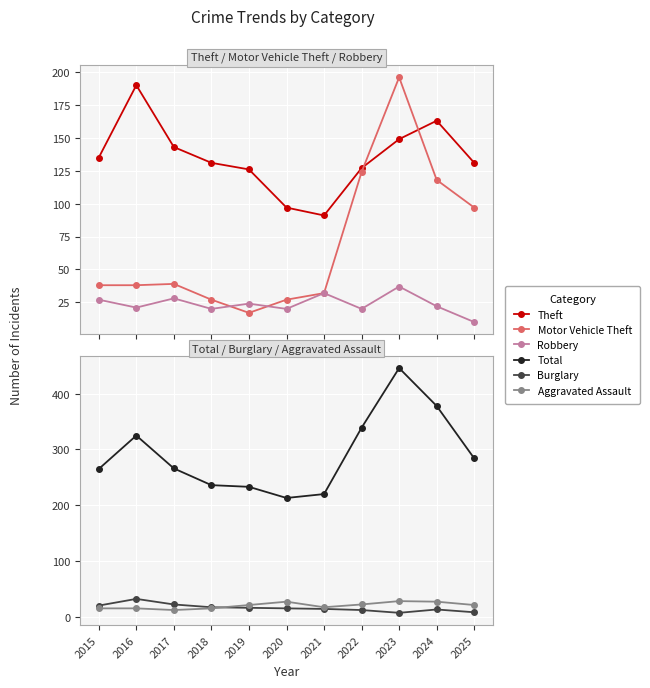

Where does the Robbery series first go above 22?

2015